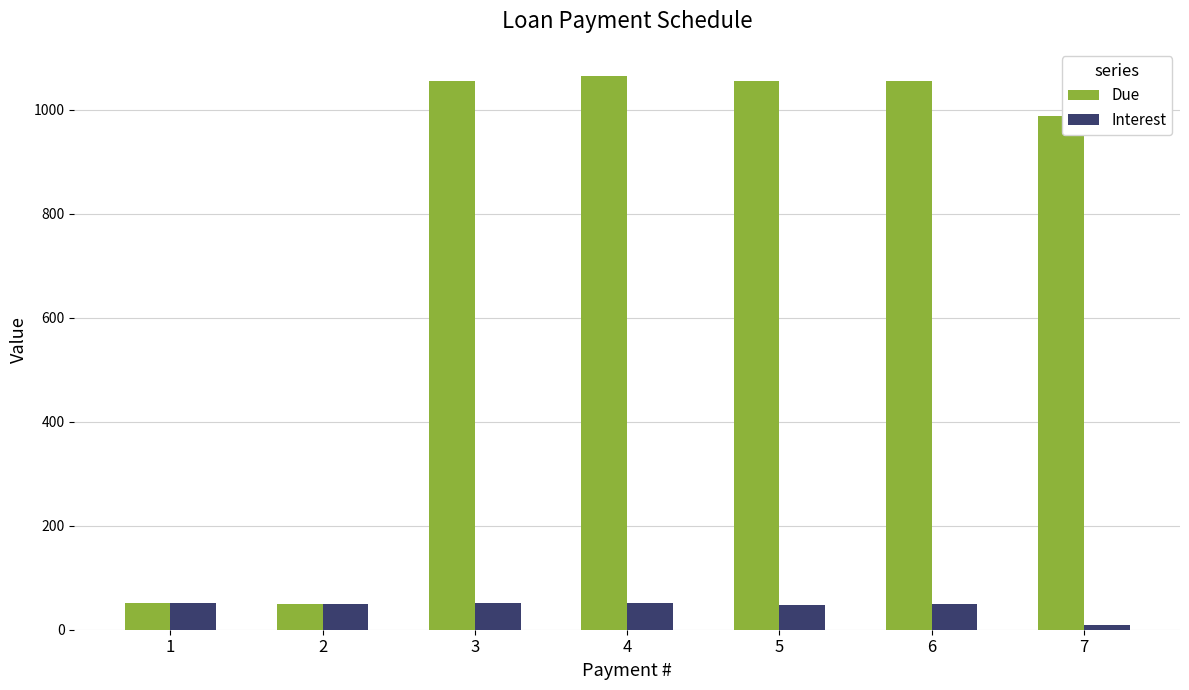

At 4, list the series in order from largest to smallest.

Due, Interest